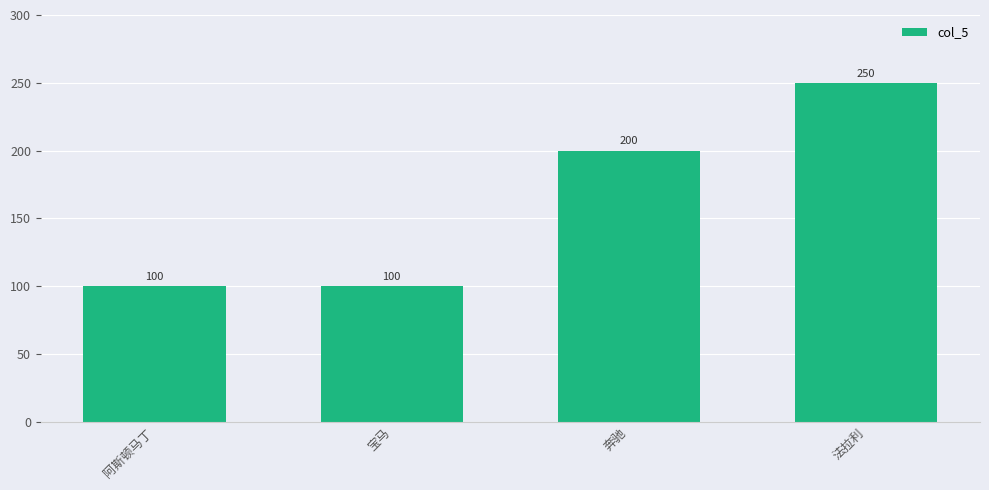

Reading left to right, what are all the values shown in this chart?

100	100	200	250